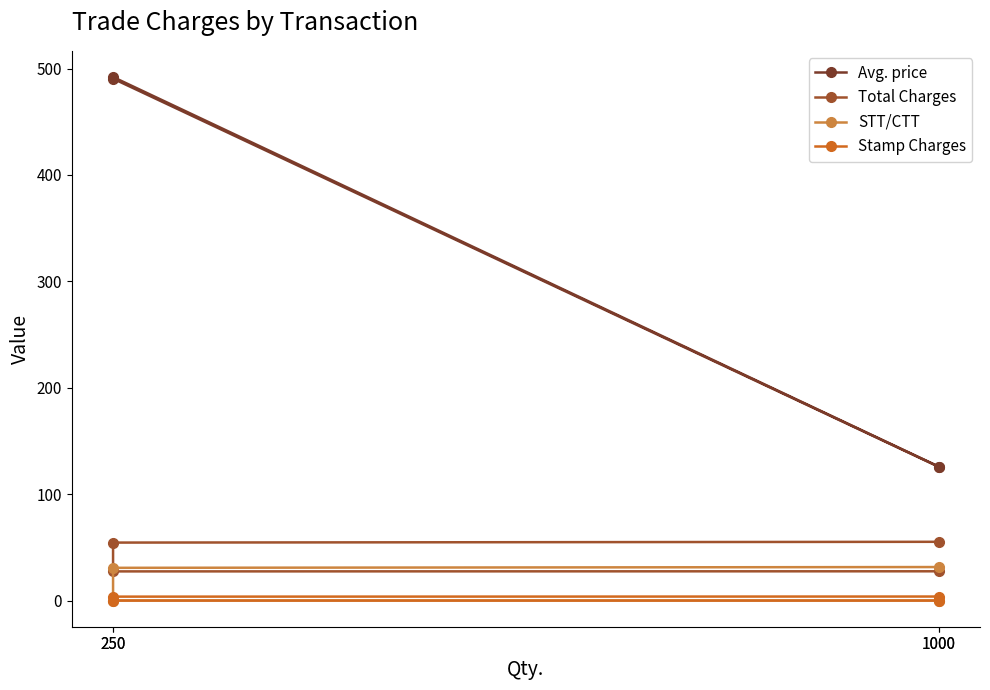

Between 250 and 1000, which series saw the biggest shift?

Avg. price